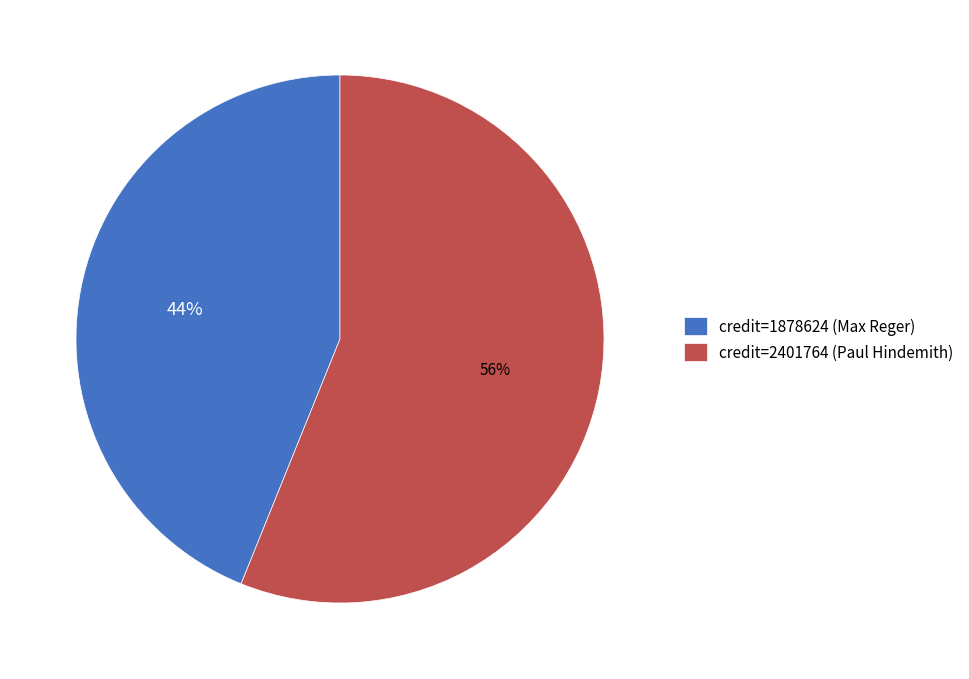

Which category has the biggest portion of the pie?

credit=2401764 (Paul Hindemith)